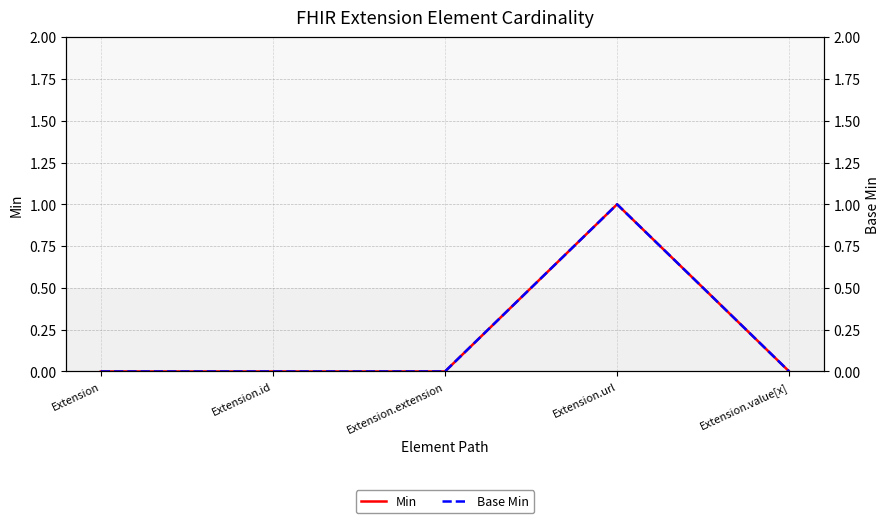

Which category has the highest value in the Min series?

Extension.url